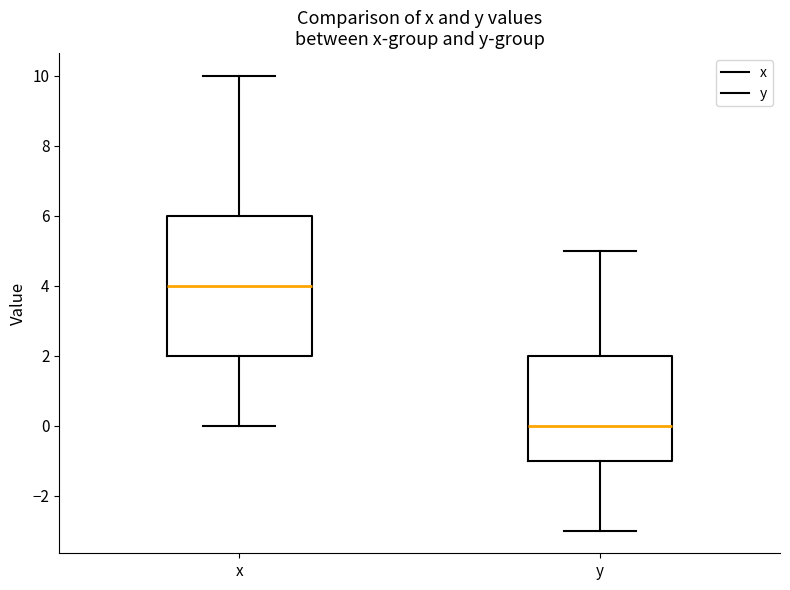

Reading left to right, transcribe this box plot: for each box, give where its median line is, the range the box spans, and where its two whiskers end, as read against the y-axis. The values are not printed on the chart, so give them approximately, as read against the axis.

x: median 4, box 2 to 6, whiskers 0 to 10
y: median 0, box -1 to 2, whiskers -3 to 5